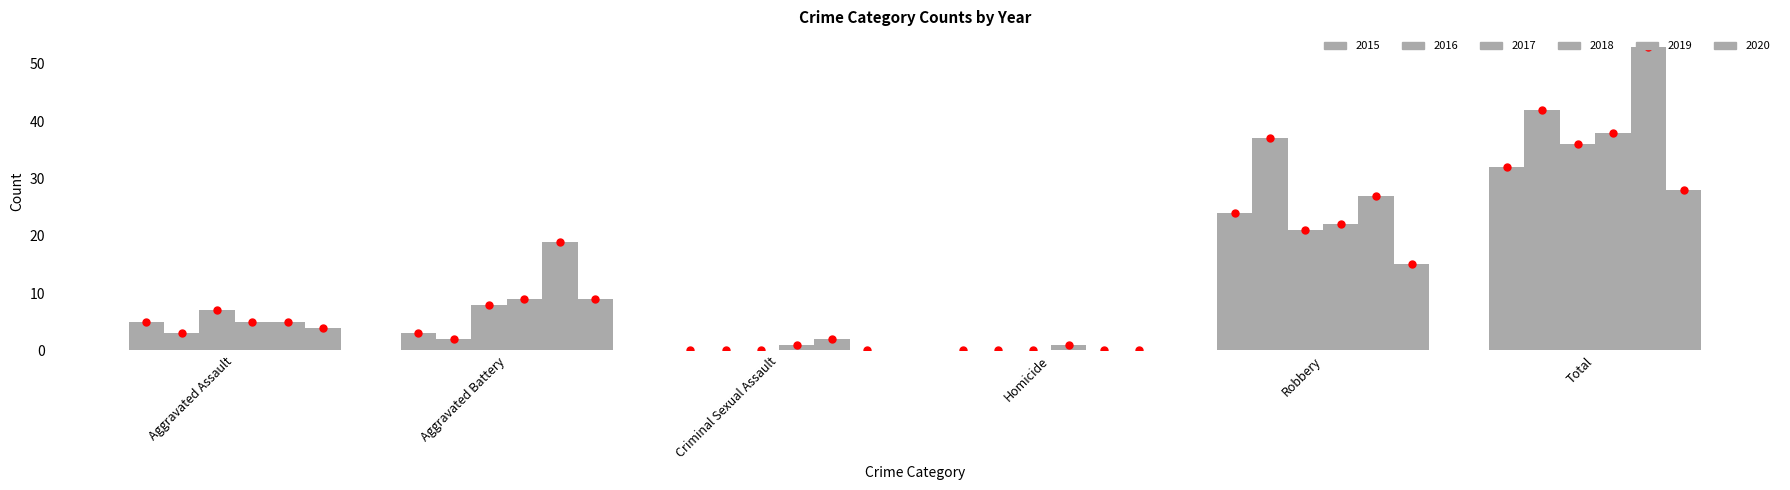

How many data points does each series have?

6